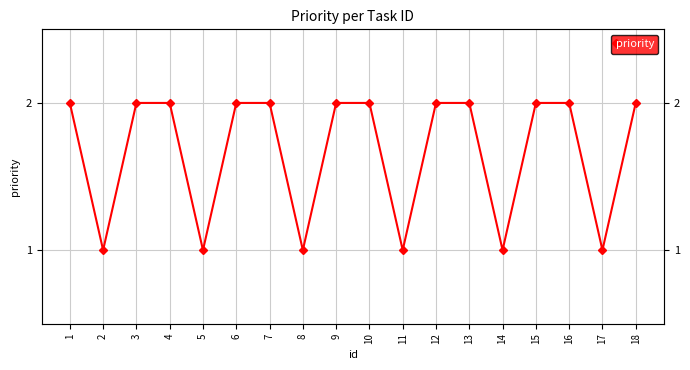

What is the approximate value at 3?

2